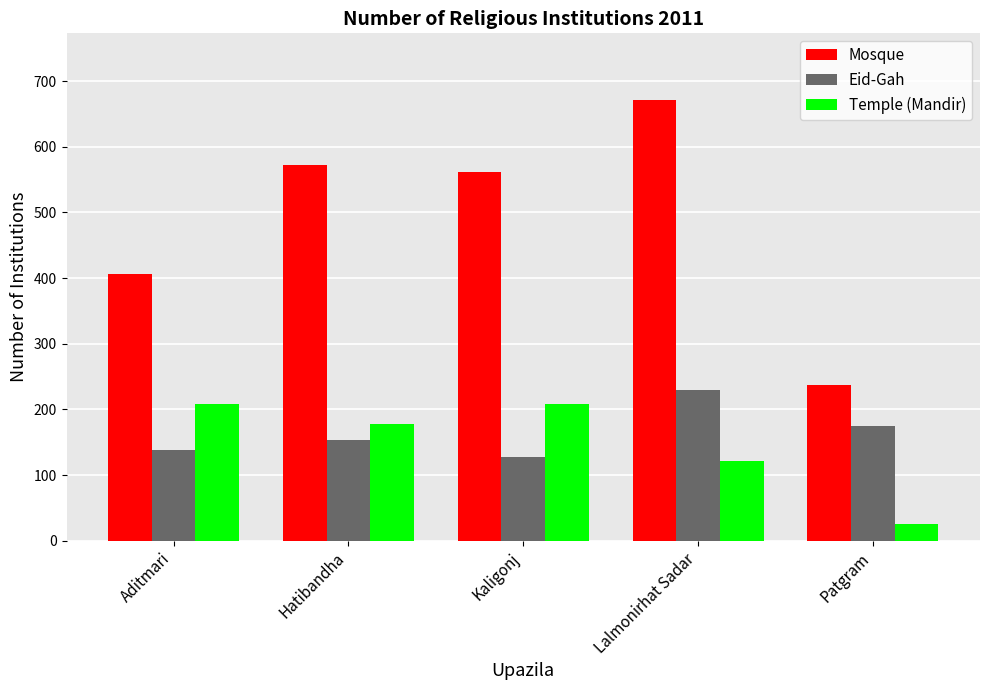

What is the sum of the Eid-Gah values at Patgram and Lalmonirhat Sadar?

404